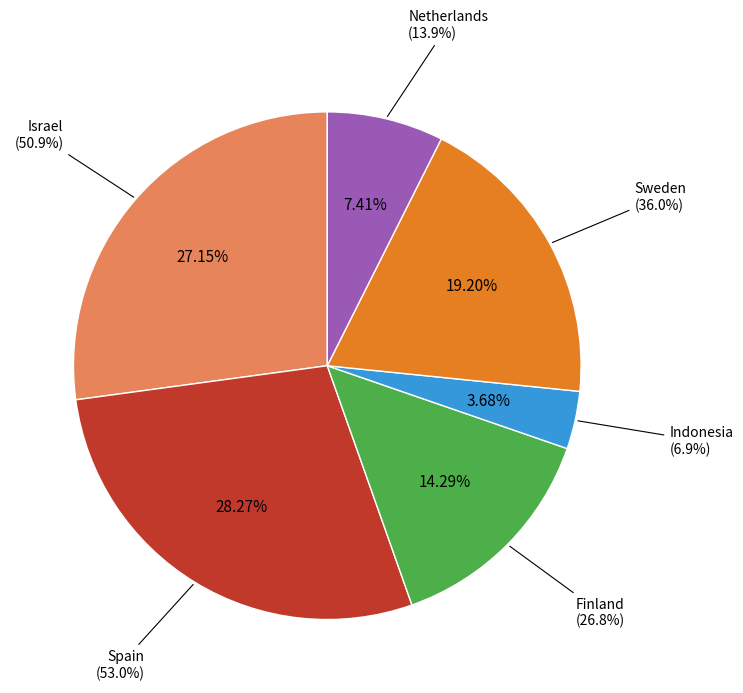

True or false: Spain accounts for 28% of the total.

True